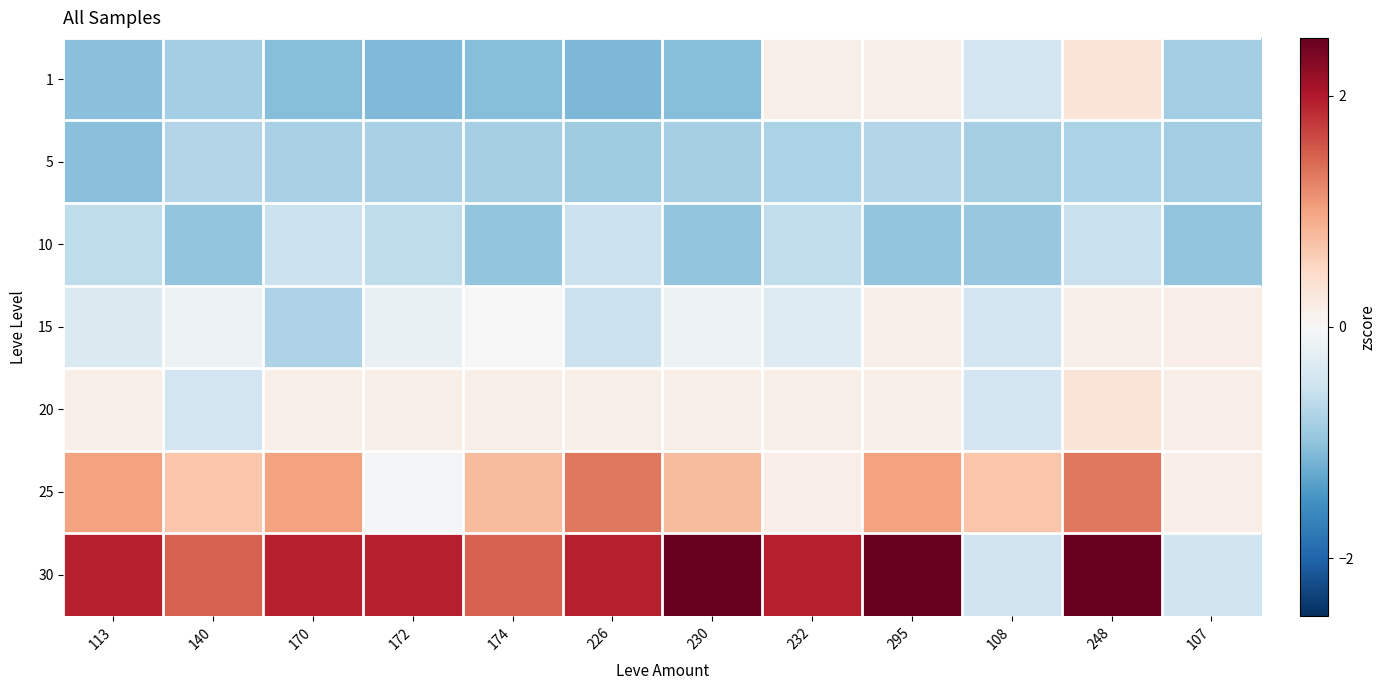

Which series has the largest total across all categories?

30